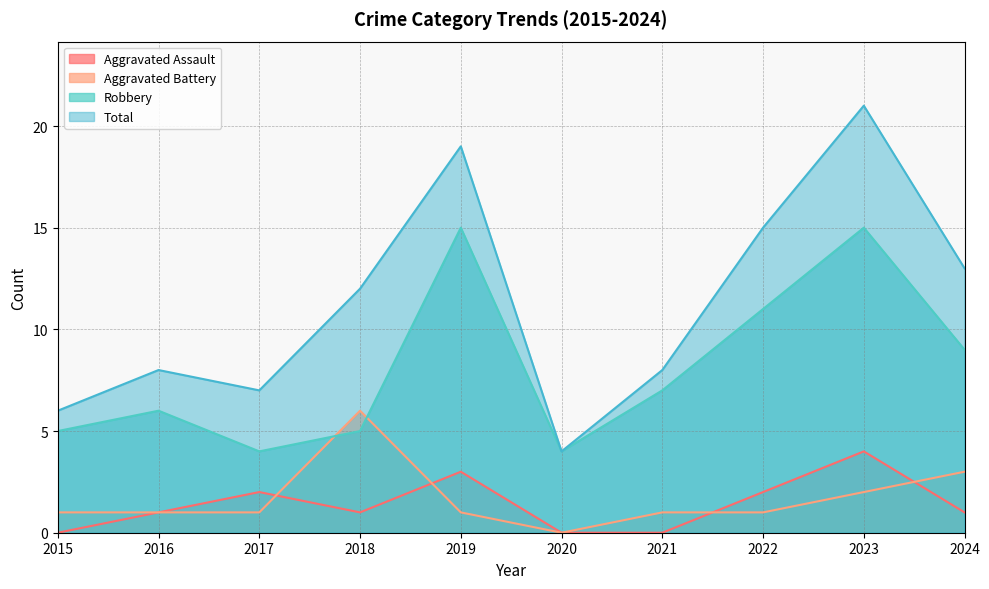

True or false: Aggravated Assault and Total cross at least once.

False